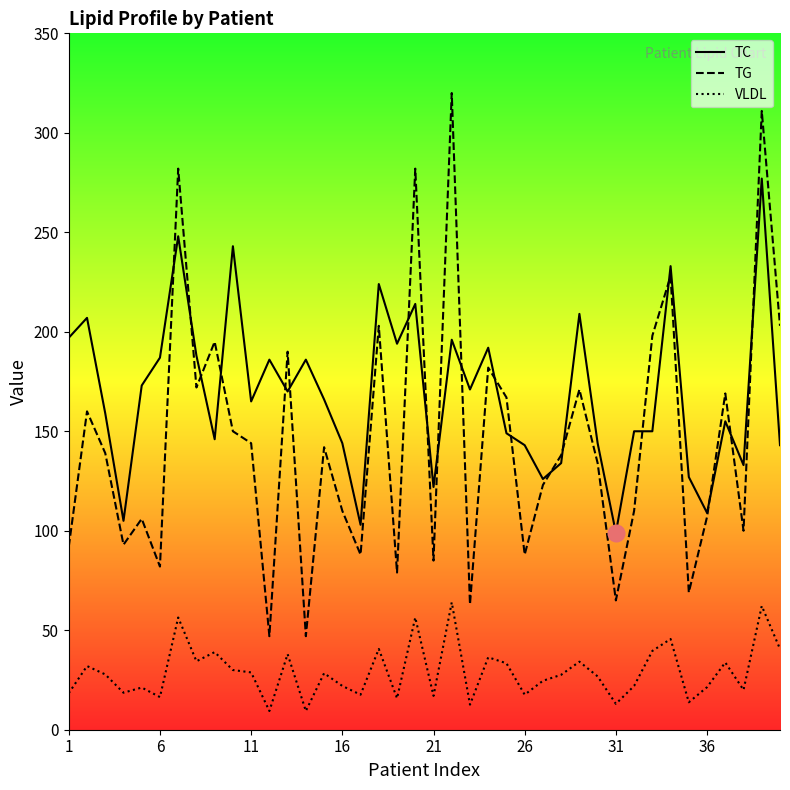

Rank the series by their maximum value, from lowest to highest.

VLDL, TC, TG